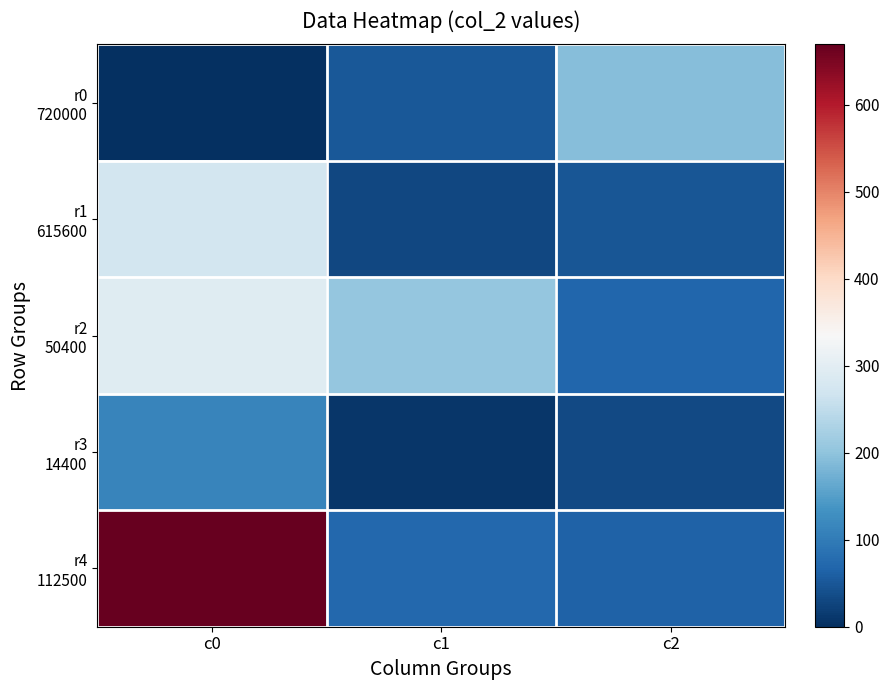

At which category does the chart reach its minimum across all series?

c0